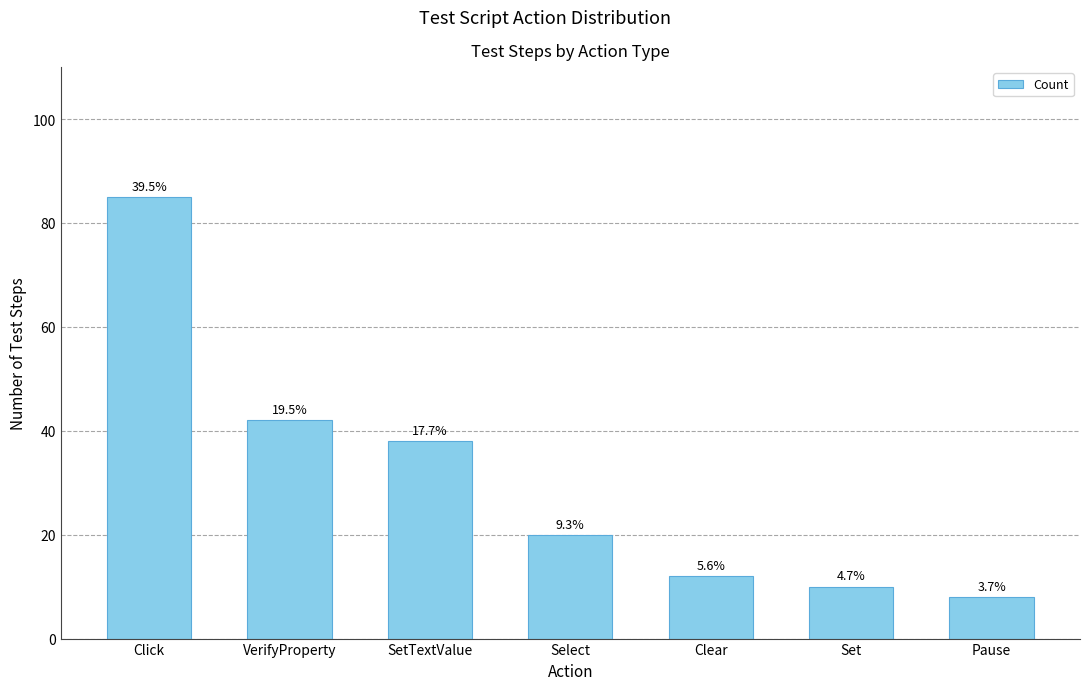

List the labels in order of value, largest first.

Click, VerifyProperty, SetTextValue, Select, Clear, Set, Pause